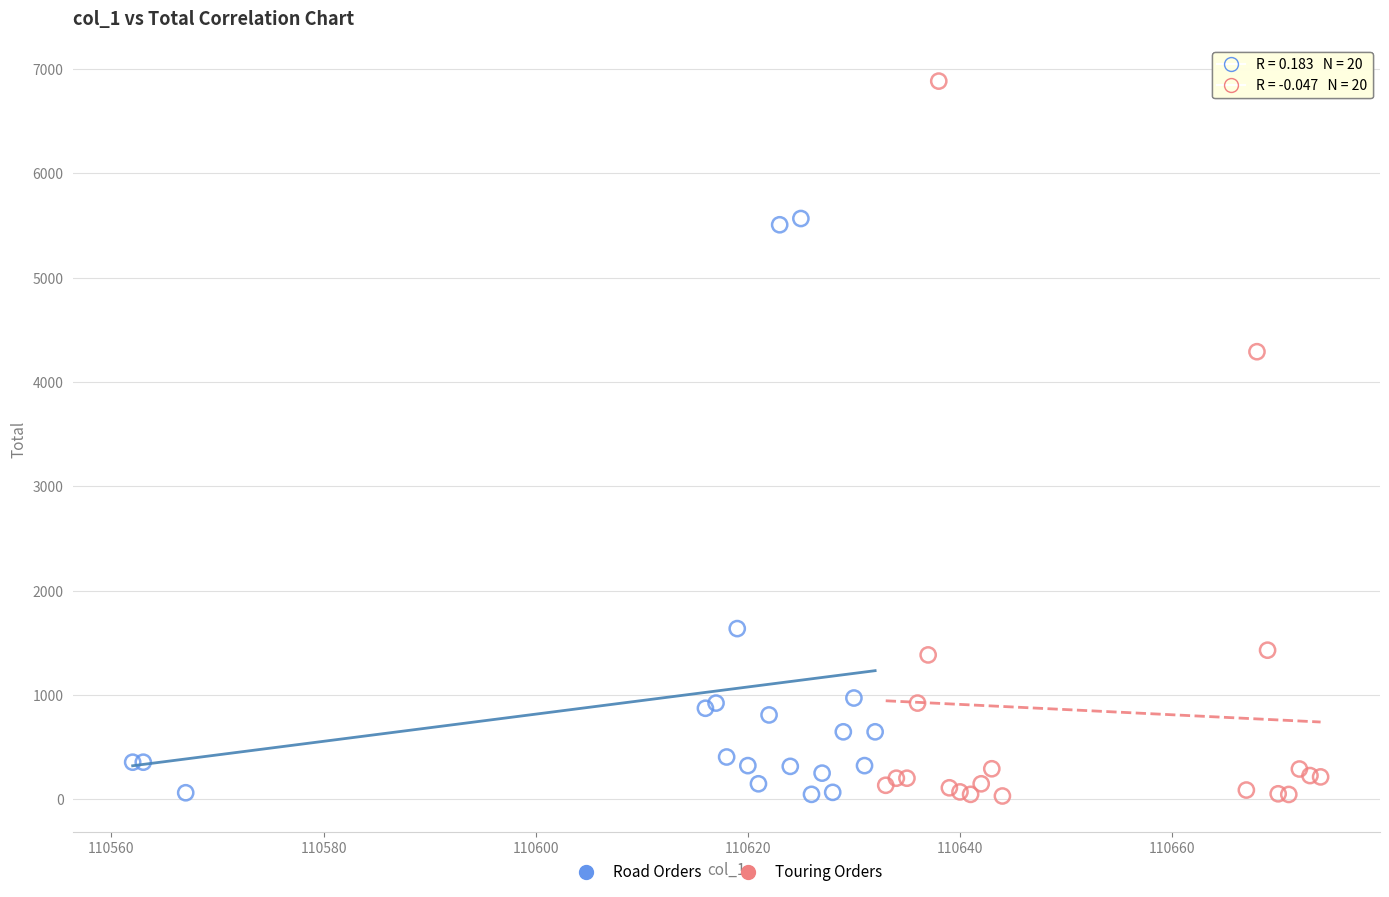

Which series has the widest spread of Y values?

Touring Orders